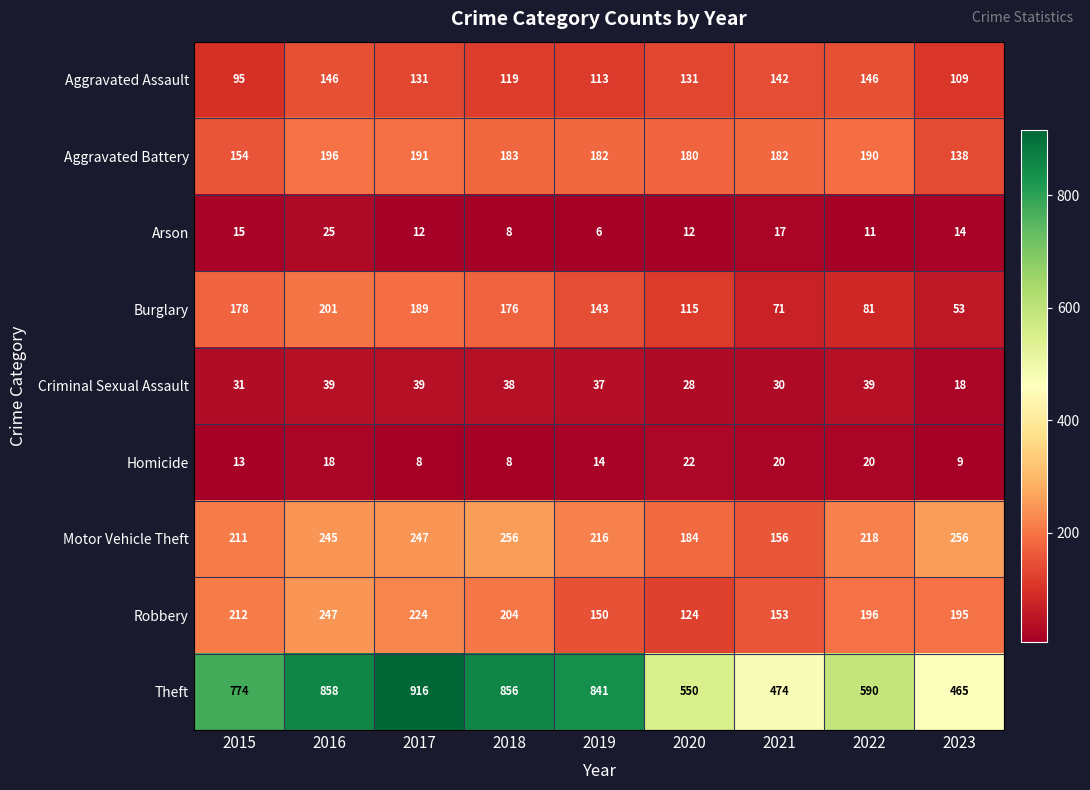

Which series has the widest spread of values?

Theft